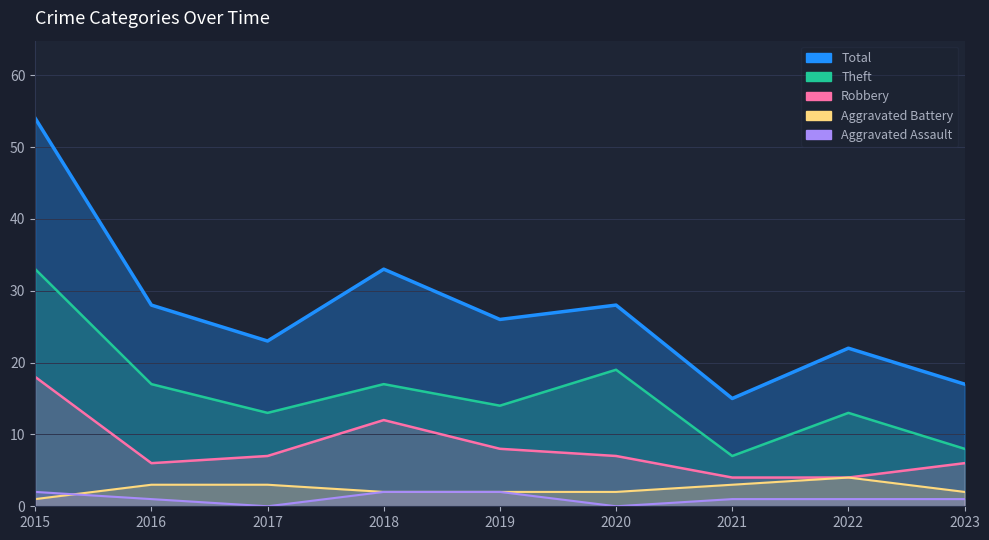

Rank the series by their maximum value, from lowest to highest.

Aggravated Assault, Aggravated Battery, Robbery, Theft, Total